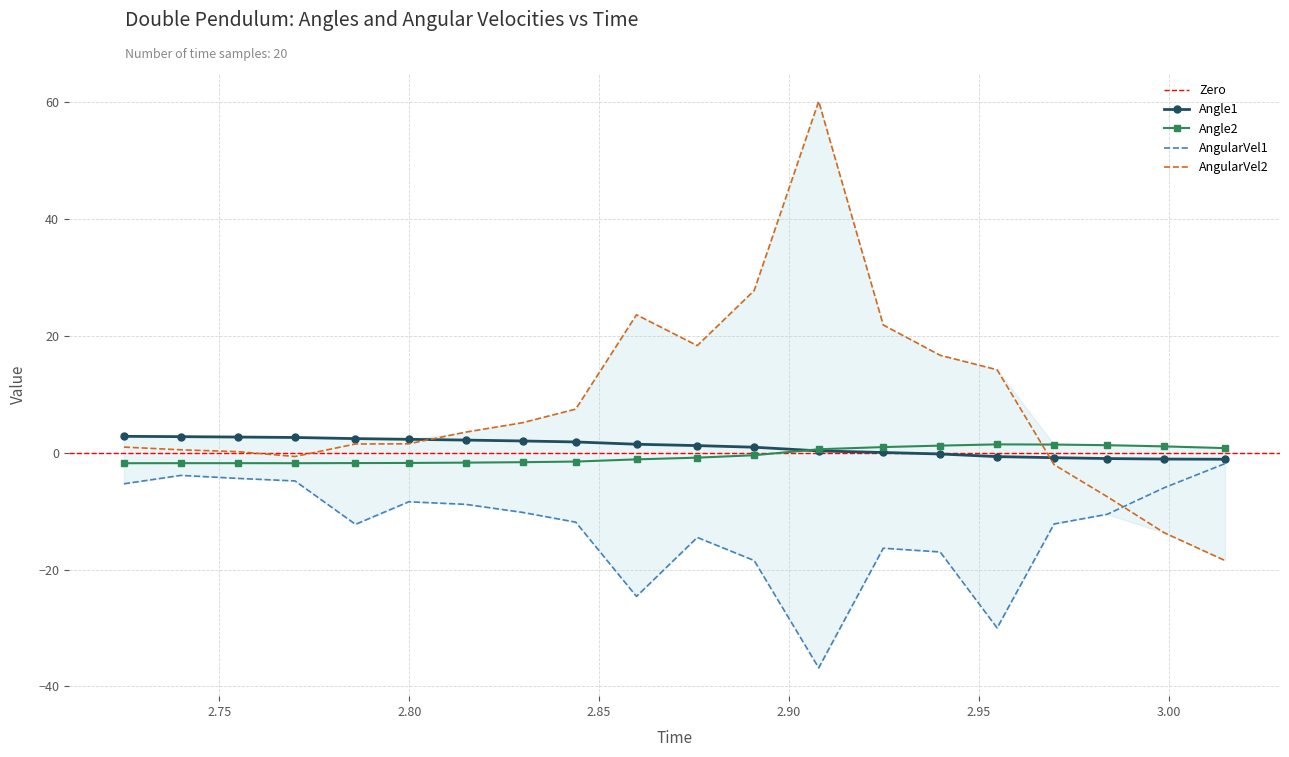

True or false: AngularVel1 and Angle1 cross at least once.

False